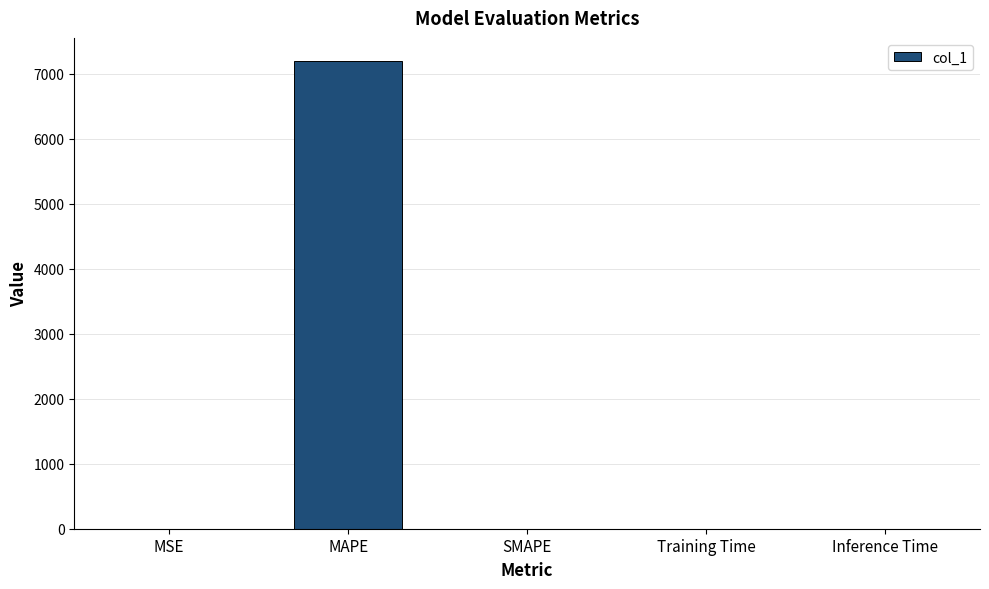

Is it true that the value at MAPE is 7189.0?

True